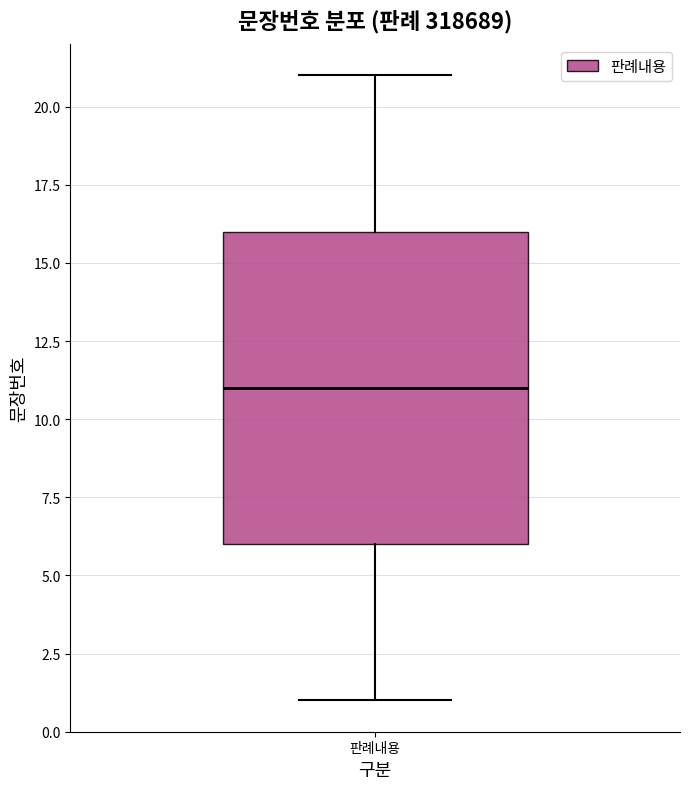

Transcribe this box plot: give where the median line is, the range the box spans, and where the two whiskers end, as read against the y-axis. The values are not printed on the chart, so give them approximately, as read against the axis.

median 11, box 6 to 16, whiskers 1 to 21